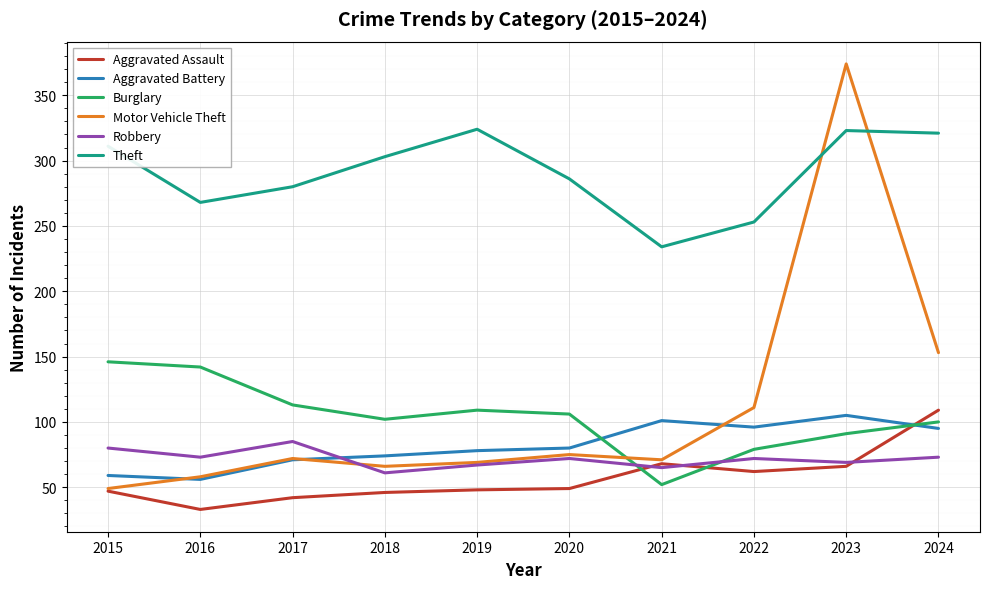

True or false: Theft and Aggravated Battery cross at least once.

False